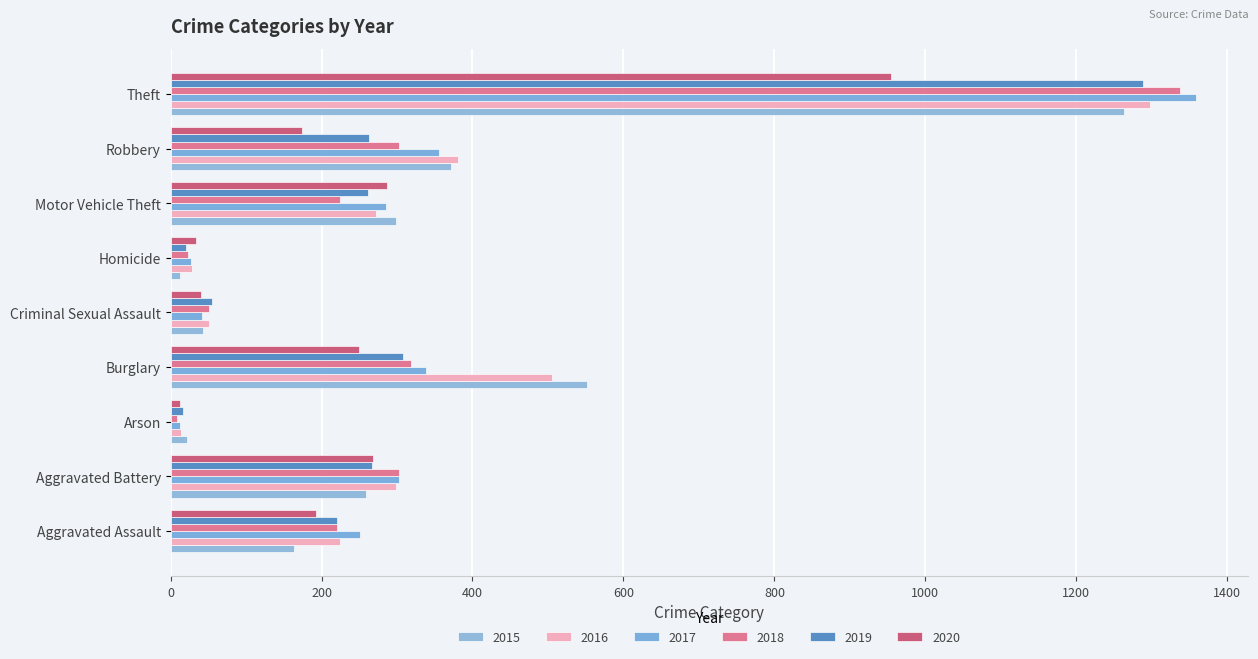

How many distinct data groups are displayed?

6